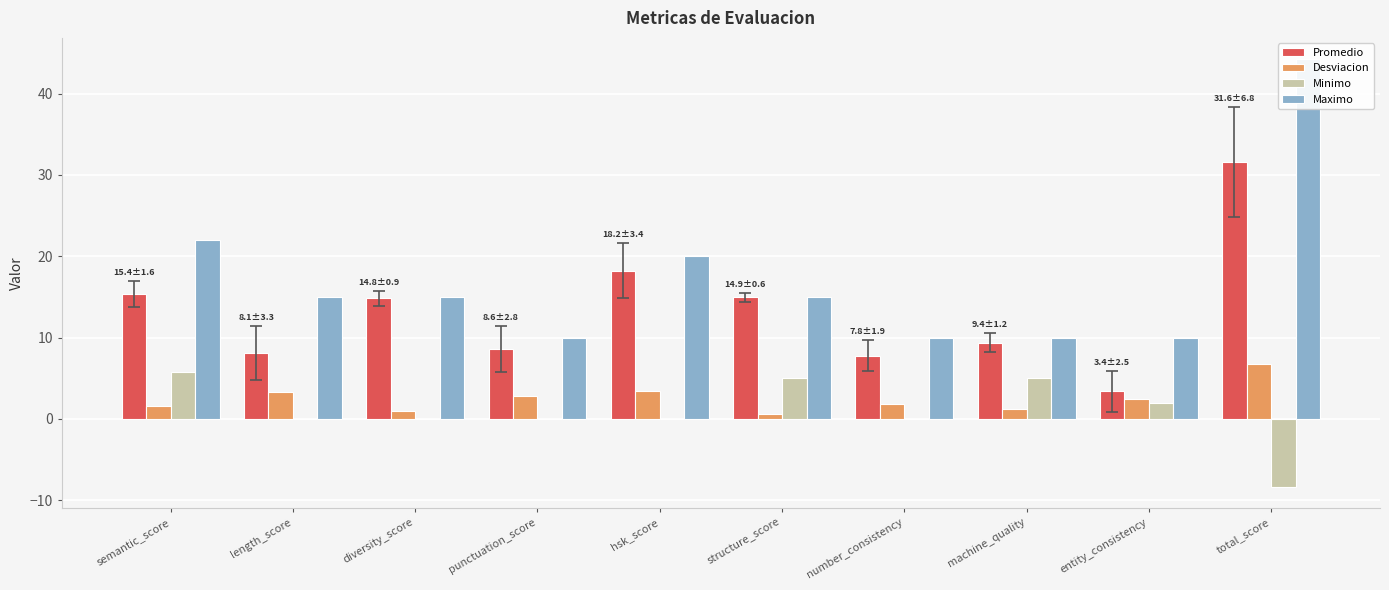

Does the chart contain stacked bars?

No